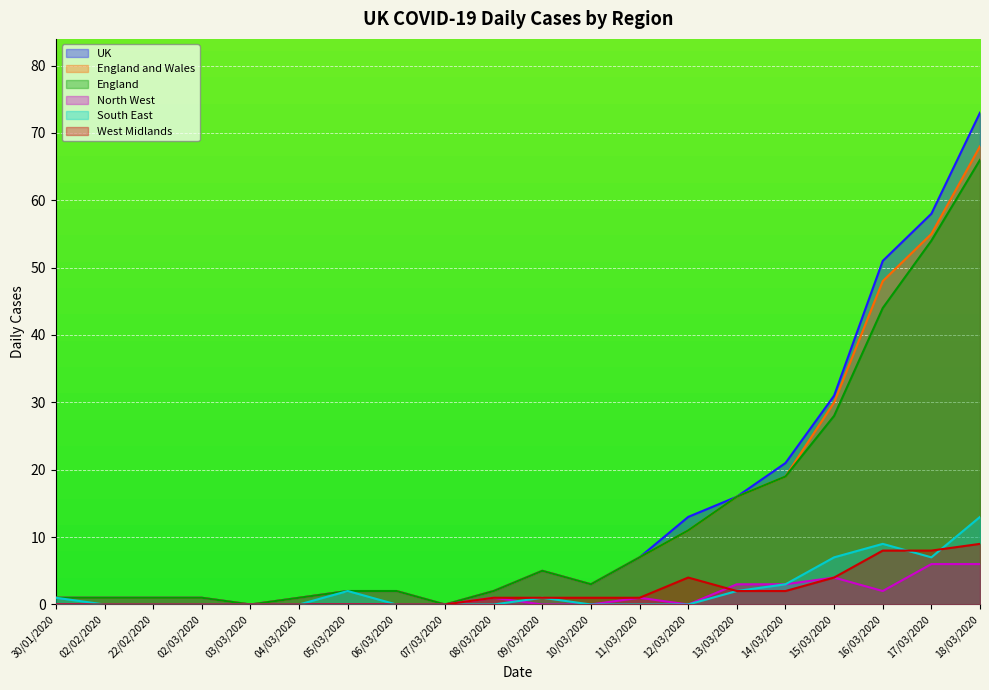

List the labels in order of England value, largest first.

18/03/2020, 17/03/2020, 16/03/2020, 15/03/2020, 14/03/2020, 13/03/2020, 12/03/2020, 11/03/2020, 09/03/2020, 10/03/2020, 05/03/2020, 06/03/2020, 08/03/2020, 30/01/2020, 02/02/2020, 22/02/2020, 02/03/2020, 04/03/2020, 03/03/2020, 07/03/2020